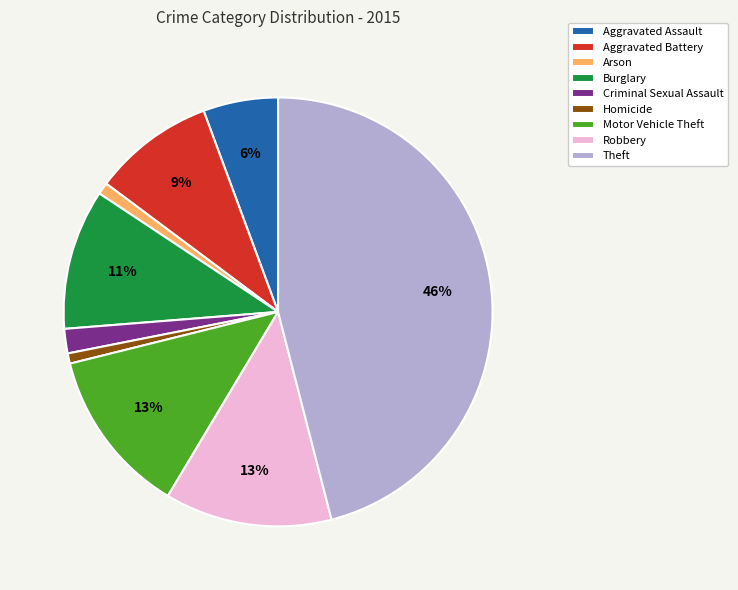

Which has a higher value, Aggravated Battery or Homicide?

Aggravated Battery